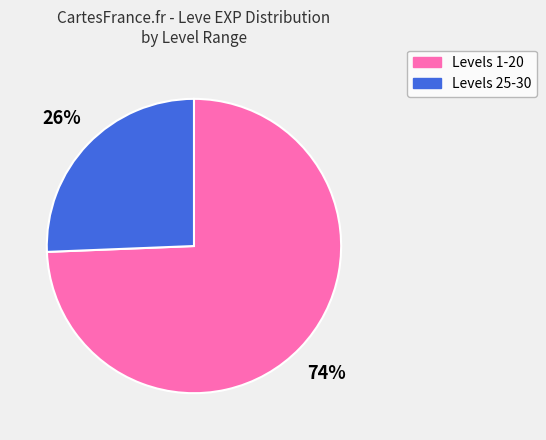

Do Levels 25-30 and Levels 1-20 together represent more than half of the pie?

Yes